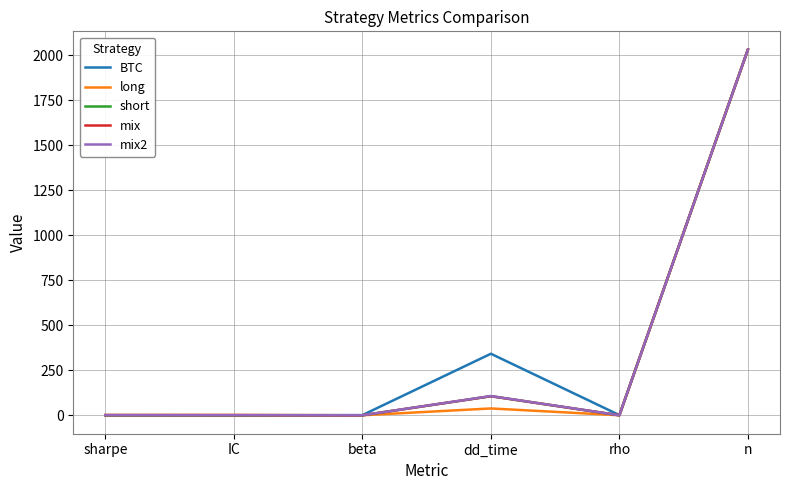

At which label is mix closest to 1016?

dd_time